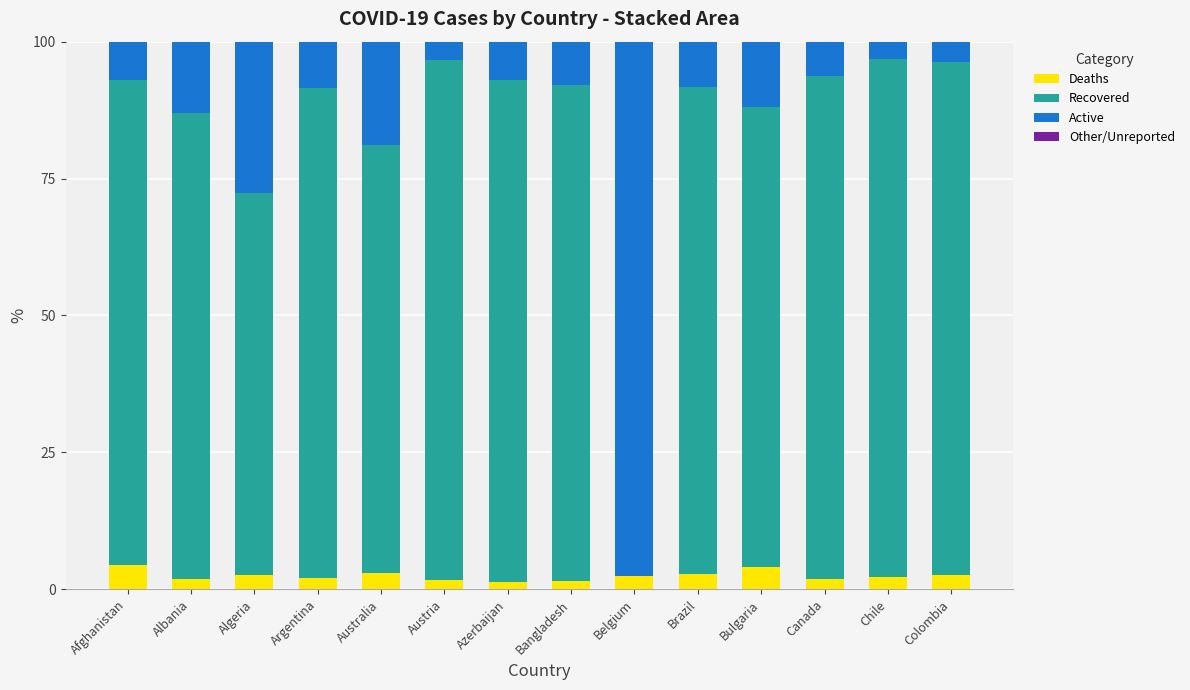

The value of Deaths at Colombia is 2.6. True or false?

True